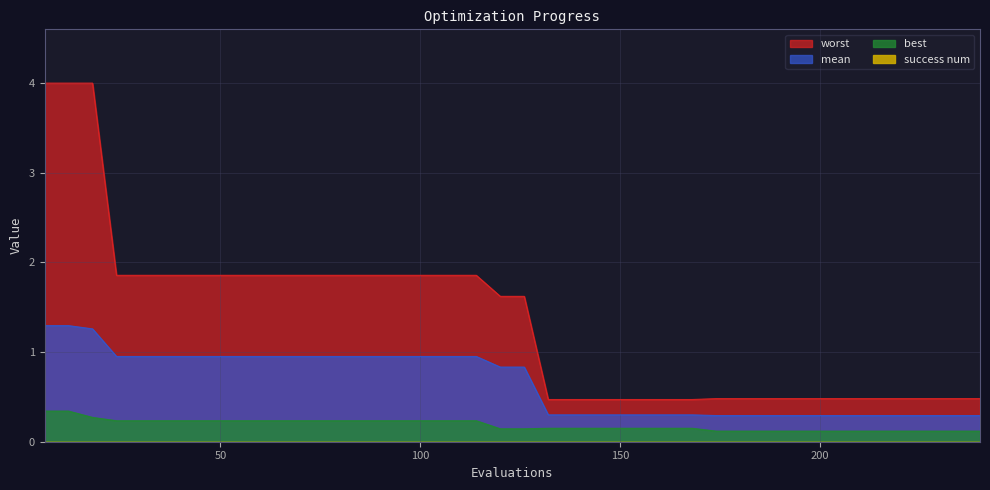

What is the difference between the second highest and minimum values in the worst series?

3.5